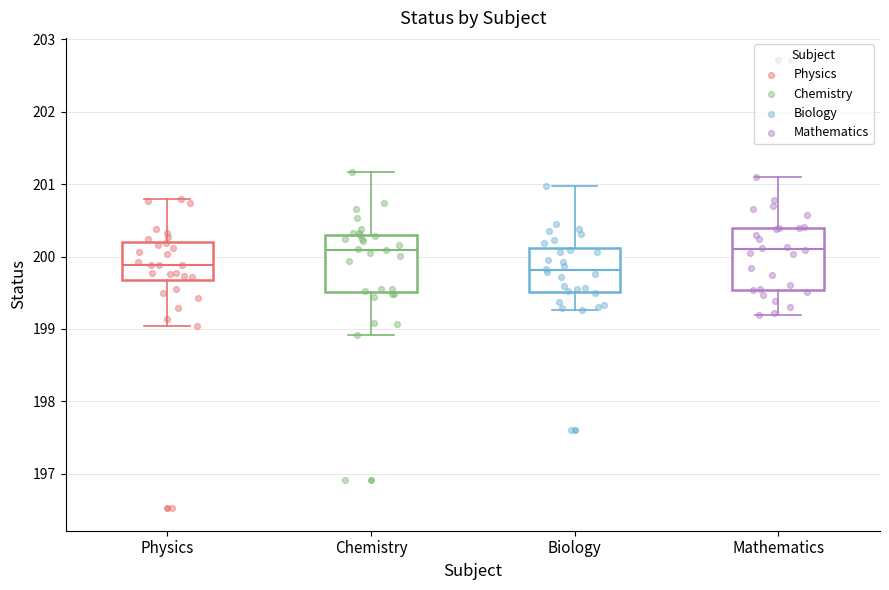

Reading left to right, transcribe this box plot: for each box, give where its median line is, the range the box spans, and where its two whiskers end, as read against the y-axis. The values are not printed on the chart, so give them approximately, as read against the axis.

Physics: median 199.9, box 199.7 to 200.2, whiskers 199.0 to 200.8
Chemistry: median 200.1, box 199.5 to 200.3, whiskers 198.9 to 201.2
Biology: median 199.8, box 199.5 to 200.1, whiskers 199.3 to 201.0
Mathematics: median 200.1, box 199.5 to 200.4, whiskers 199.2 to 201.1